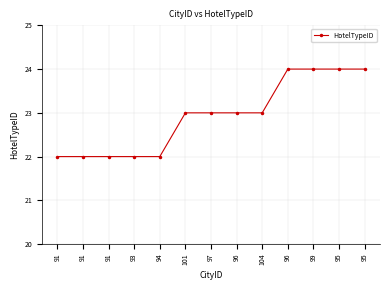

At which label is the value closest to 23?

101